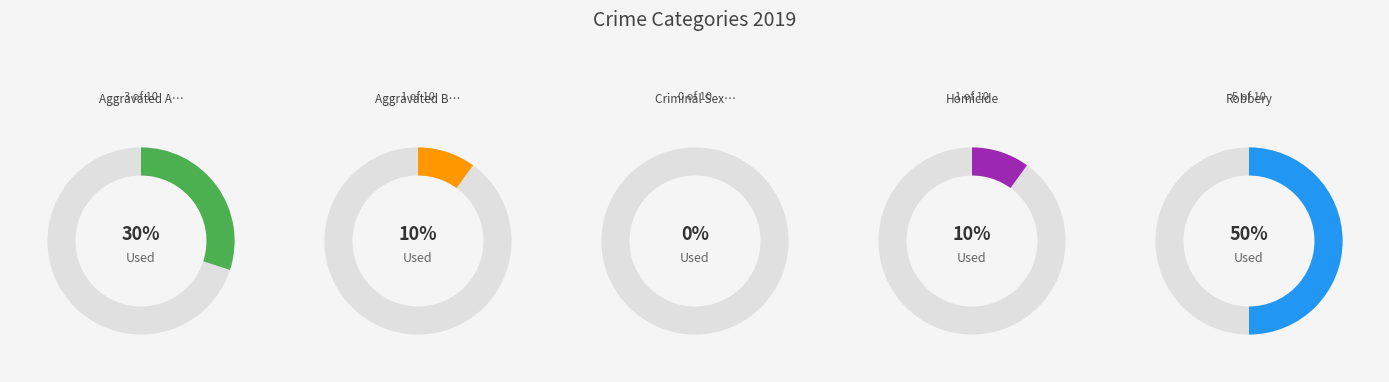

How many slices are in this pie chart?

5